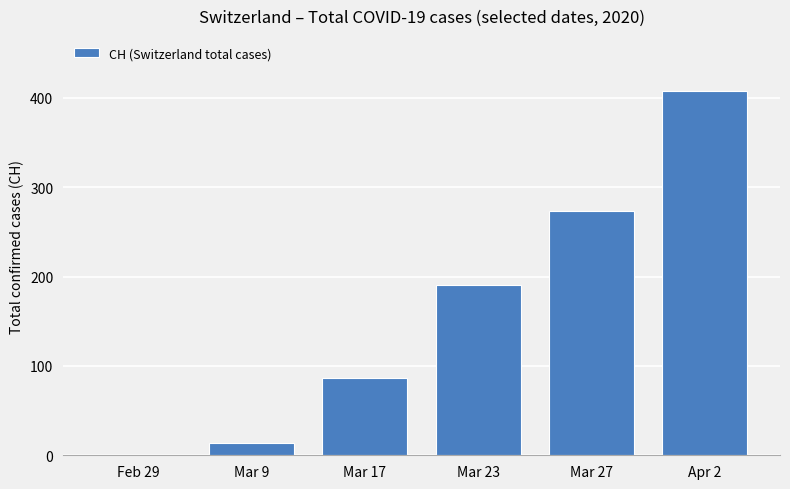

Reading left to right, list all the values displayed in this chart.

0	14	86	190	273	408